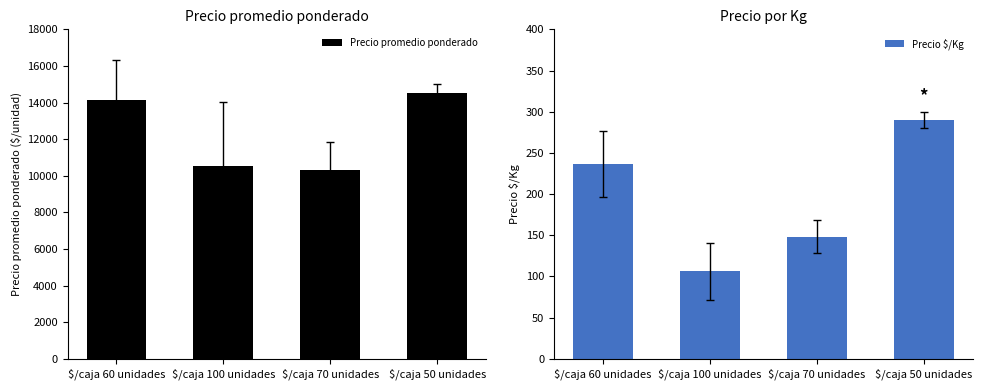

The Precio $/Kg series shows 106 at $/caja 100 unidades. True or false?

True